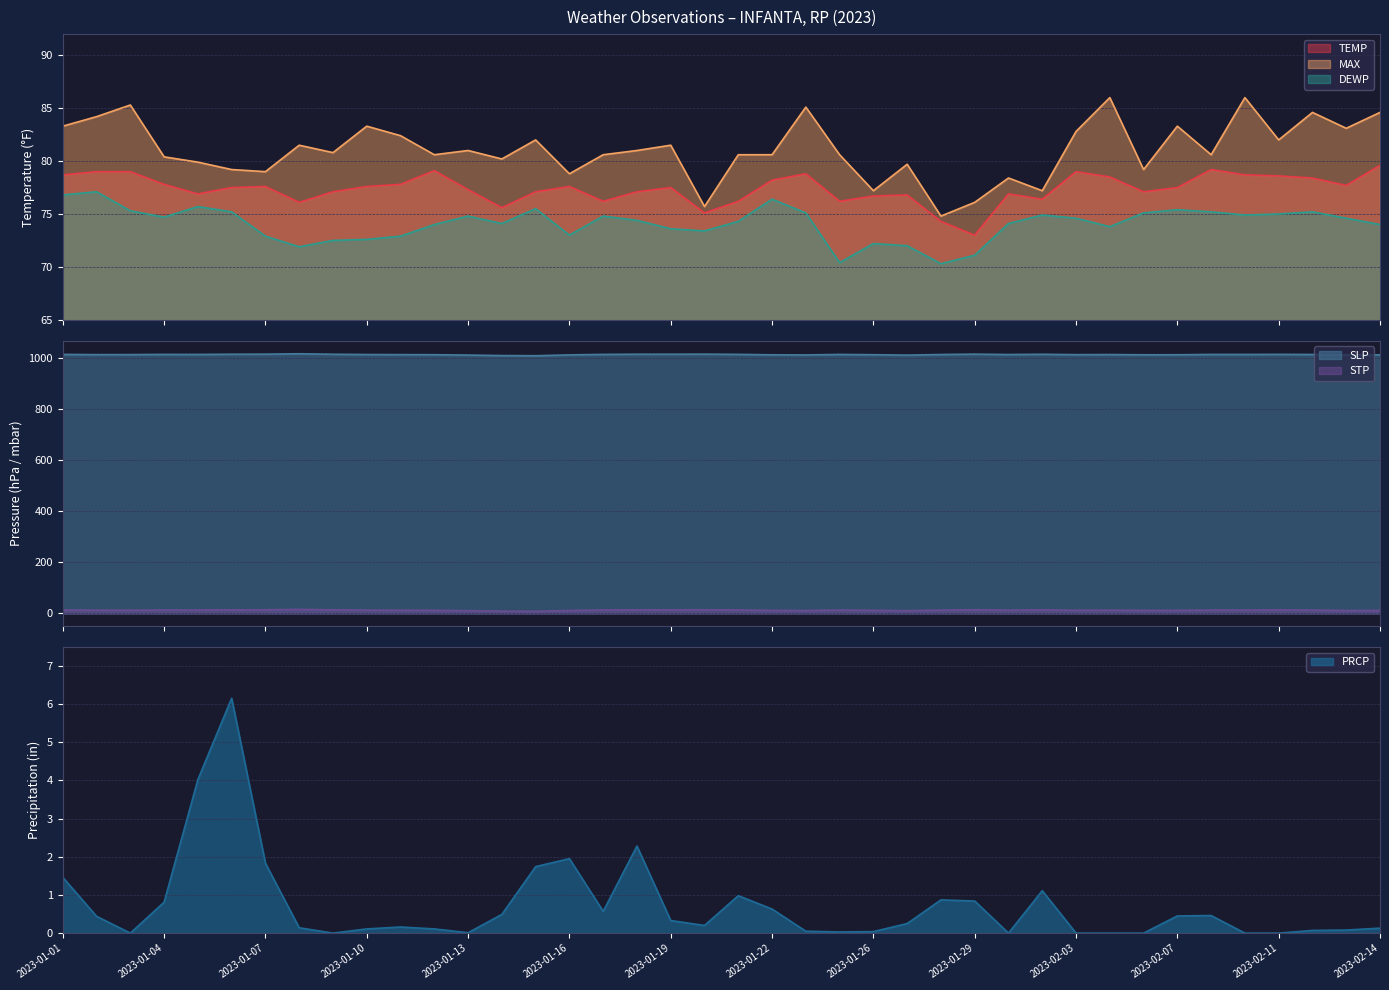

Reading right to left, transcribe all the data shown in this chart.

TEMP: 79.6	77.7	78.4	78.6	78.7	79.2	77.5	77.1	78.5	79.0	76.4	76.9	73.0	74.3	76.8	76.7	76.2	78.8	78.2	76.2	75.1	77.5	77.1	76.2	77.6	77.1	75.6	77.3	79.1	77.8	77.6	77.1	76.1	77.6	77.5	76.9	77.8	79.0	79.0	78.7
MAX: 84.6	83.1	84.6	82.0	86.0	80.6	83.3	79.2	86.0	82.8	77.2	78.4	76.1	74.8	79.7	77.2	80.6	85.1	80.6	80.6	75.7	81.5	81.0	80.6	78.8	82.0	80.2	81.0	80.6	82.4	83.3	80.8	81.5	79.0	79.2	79.9	80.4	85.3	84.2	83.3
DEWP: 74.0	74.6	75.2	75.0	74.9	75.2	75.4	75.1	73.8	74.6	74.9	74.1	71.1	70.3	72.0	72.2	70.4	75.1	76.4	74.3	73.4	73.6	74.4	74.8	73.0	75.5	74.1	74.8	74.0	72.9	72.6	72.5	71.9	72.9	75.2	75.7	74.7	75.3	77.1	76.8
SLP: 1012.8	1012.3	1014.1	1014.6	1014.2	1014.3	1013.0	1012.9	1013.8	1013.4	1014.9	1013.9	1015.4	1014.0	1011.6	1013.2	1014.3	1012.3	1012.8	1014.5	1015.4	1015.1	1015.1	1014.4	1012.5	1009.2	1009.9	1011.8	1013.2	1013.5	1013.9	1015.0	1016.9	1015.3	1015.1	1014.2	1014.4	1013.6	1013.5	1014.4
STP: 11.9	11.5	13.3	13.8	13.4	13.5	12.2	12.1	13.0	12.6	14.1	13.1	14.6	13.2	10.9	12.4	13.5	11.5	12.0	13.7	14.6	14.3	14.3	13.6	11.7	8.4	9.1	11.0	12.4	12.7	13.1	14.2	16.1	14.5	14.3	13.5	13.6	12.8	12.9	13.6
PRCP: 0.1	0.1	0.1	0.0	0.0	0.5	0.5	0.0	0.0	0.0	1.1	0.0	0.8	0.9	0.2	0.0	0.0	0.1	0.6	1.0	0.2	0.3	2.3	0.6	1.9	1.7	0.5	0.0	0.1	0.2	0.1	0.0	0.1	1.8	6.2	4.0	0.8	0.0	0.4	1.5